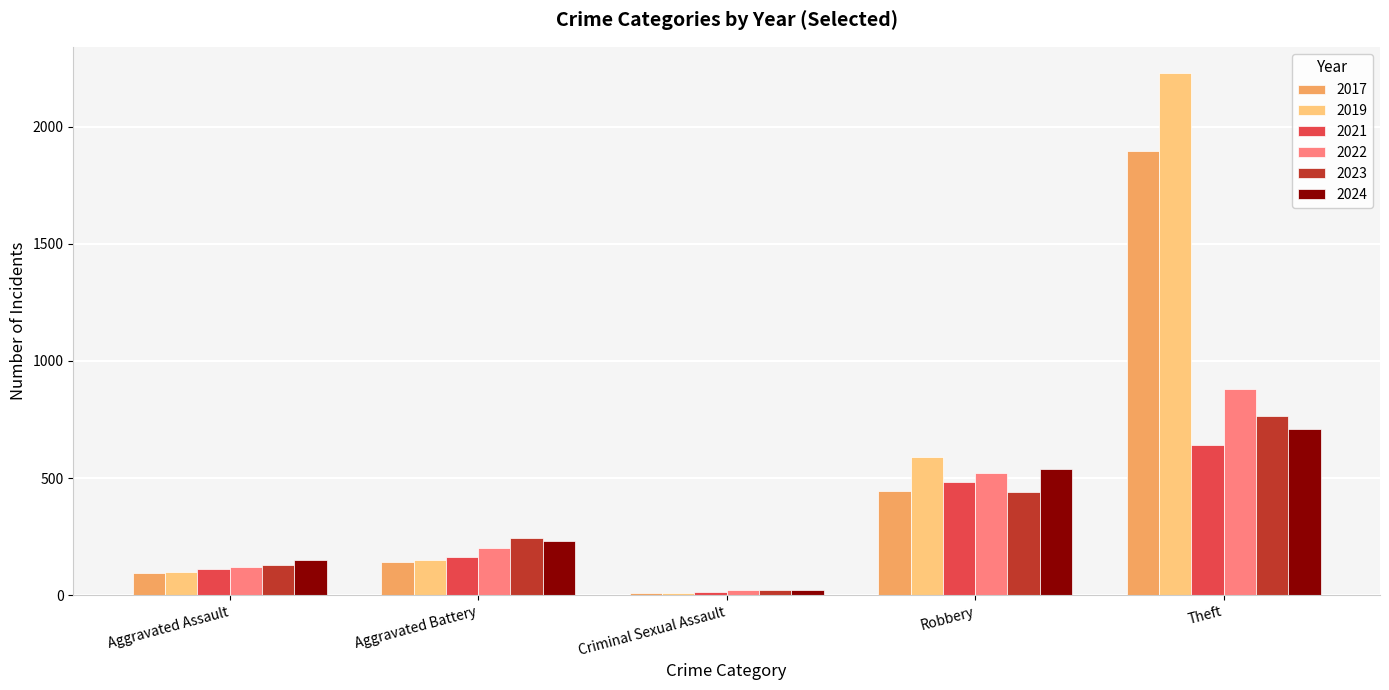

The value of 2024 at Theft is 709. True or false?

True